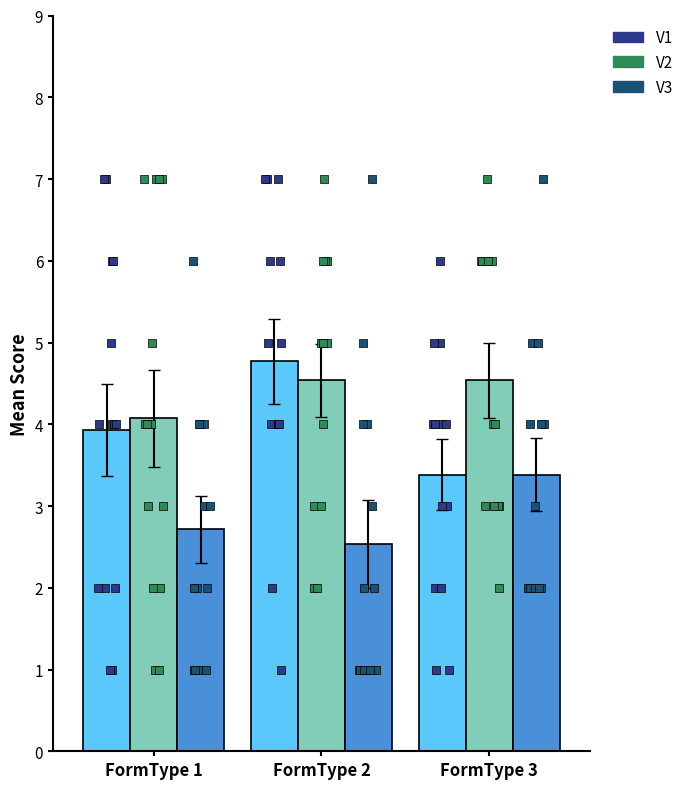

At how many categories does at least one series exceed 2?

3